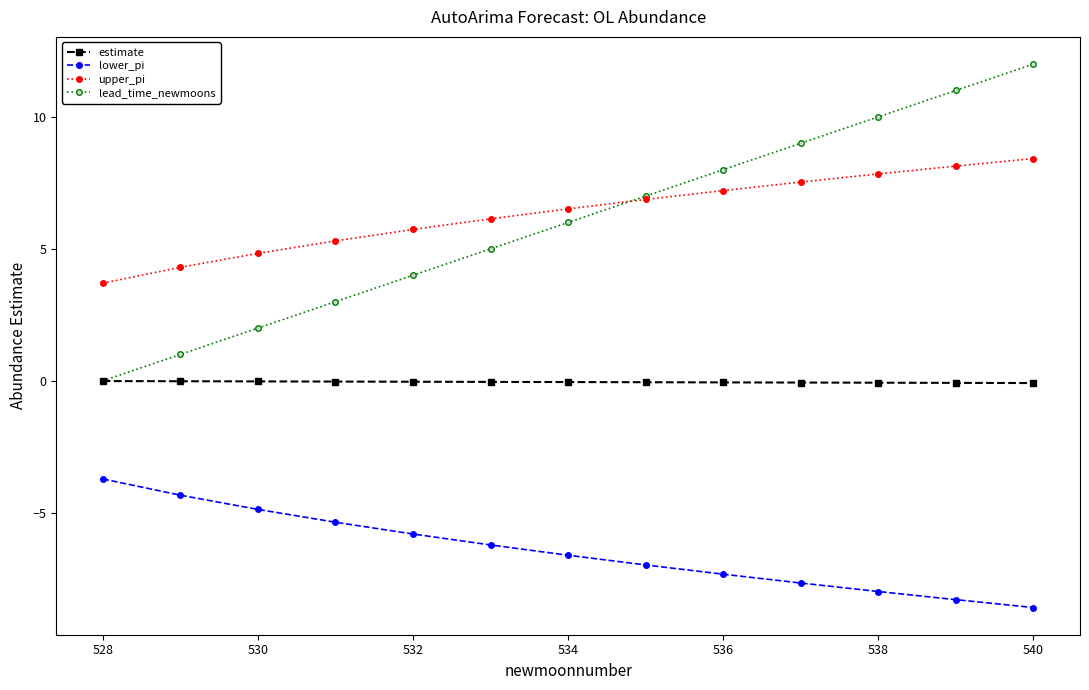

What is the highest value of the upper_pi series?

8.4